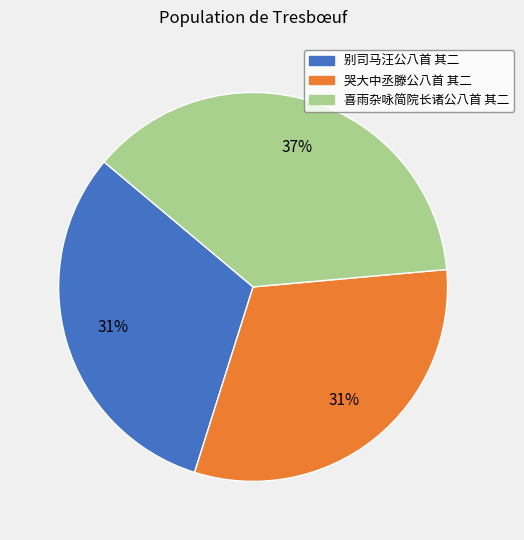

What is the largest slice in the pie chart?

喜雨杂咏简院长诸公八首 其二